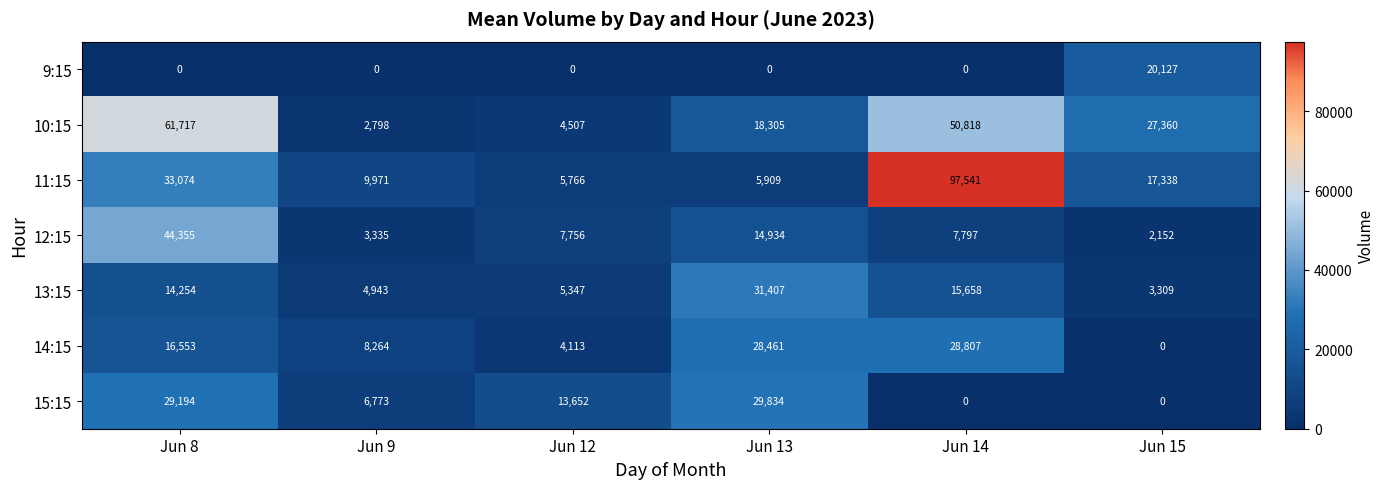

Which series changed the most between Jun 8 and Jun 15?

12:15